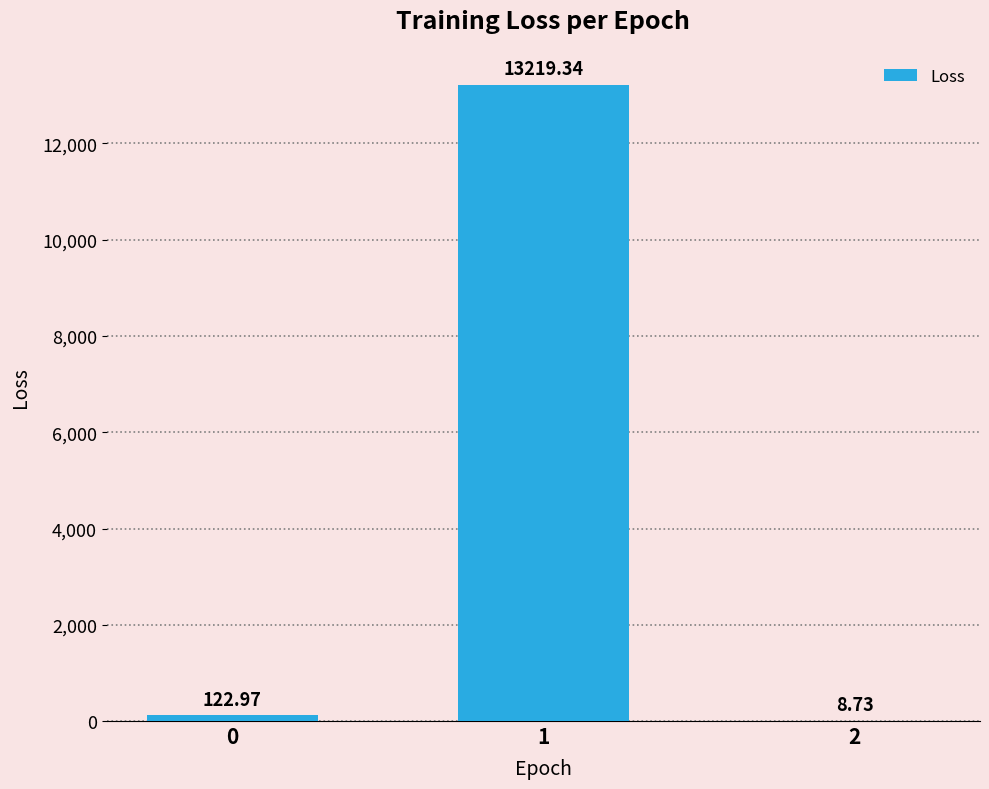

What is the sum of the values at 1 and 2?

13228.1